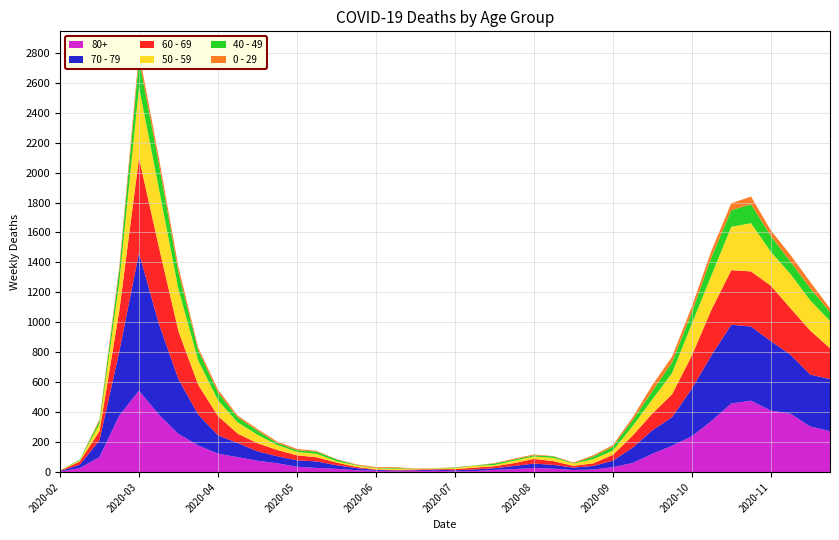

Reading right to left, extract all data points from this chart.

80+: 273	305	390	411	477	458	342	239	176	122	61	33	17	14	23	28	20	15	7	5	9	7	6	9	13	22	28	36	59	76	100	123	178	255	385	544	377	100	27	3
70 - 79: 348	346	394	464	495	526	439	318	191	157	102	43	24	16	25	29	21	11	11	7	8	5	5	6	14	24	43	43	47	63	94	123	206	365	608	920	427	113	22	4
60 - 69: 206	294	310	370	368	364	305	221	152	112	80	39	17	12	25	31	19	13	12	8	3	6	3	3	8	18	28	33	42	54	63	128	199	320	514	634	272	61	22	2
50 - 59: 182	202	228	227	322	290	230	212	142	95	64	28	28	15	22	16	16	8	12	6	5	3	9	8	10	9	23	23	33	57	75	106	163	281	392	475	190	48	7	3
40 - 49: 60	80	83	105	126	111	120	76	72	55	38	26	17	2	10	8	8	10	2	4	1	1	5	2	3	12	14	12	13	27	33	51	66	111	163	183	79	21	5	0
0 - 29: 25	43	45	38	52	46	44	39	38	40	20	11	9	5	2	6	6	3	1	2	1	2	5	6	4	2	6	8	10	11	12	20	19	36	42	47	25	10	0	1